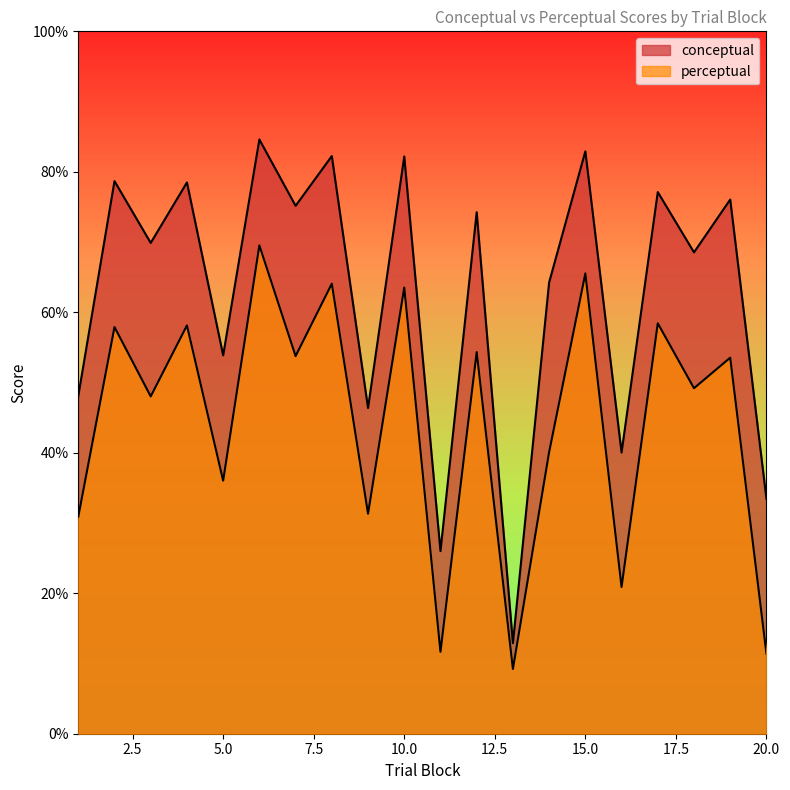

Which has a higher value, 16 or 9?

9